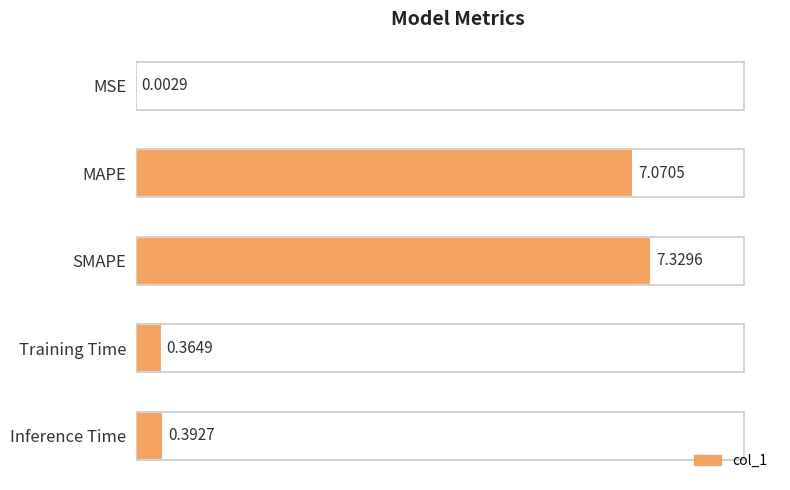

What is the change in value from MSE to SMAPE?

+7.3